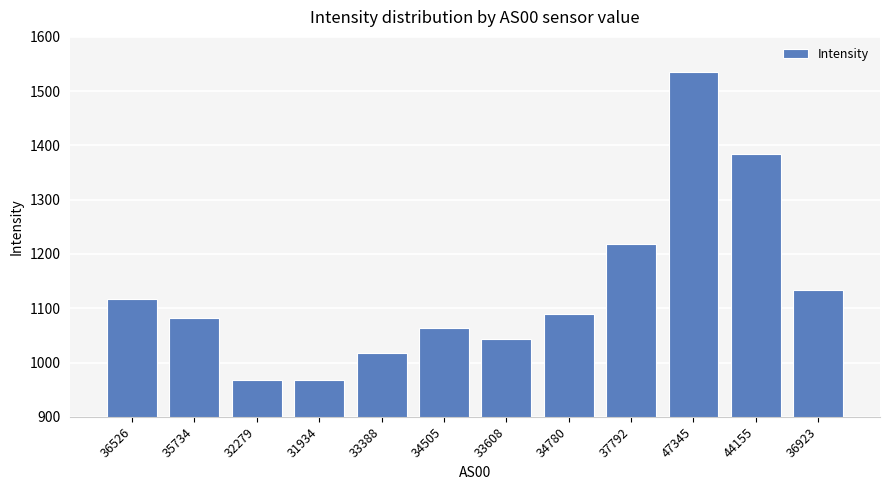

What value does the data have at 33608?

1042.4